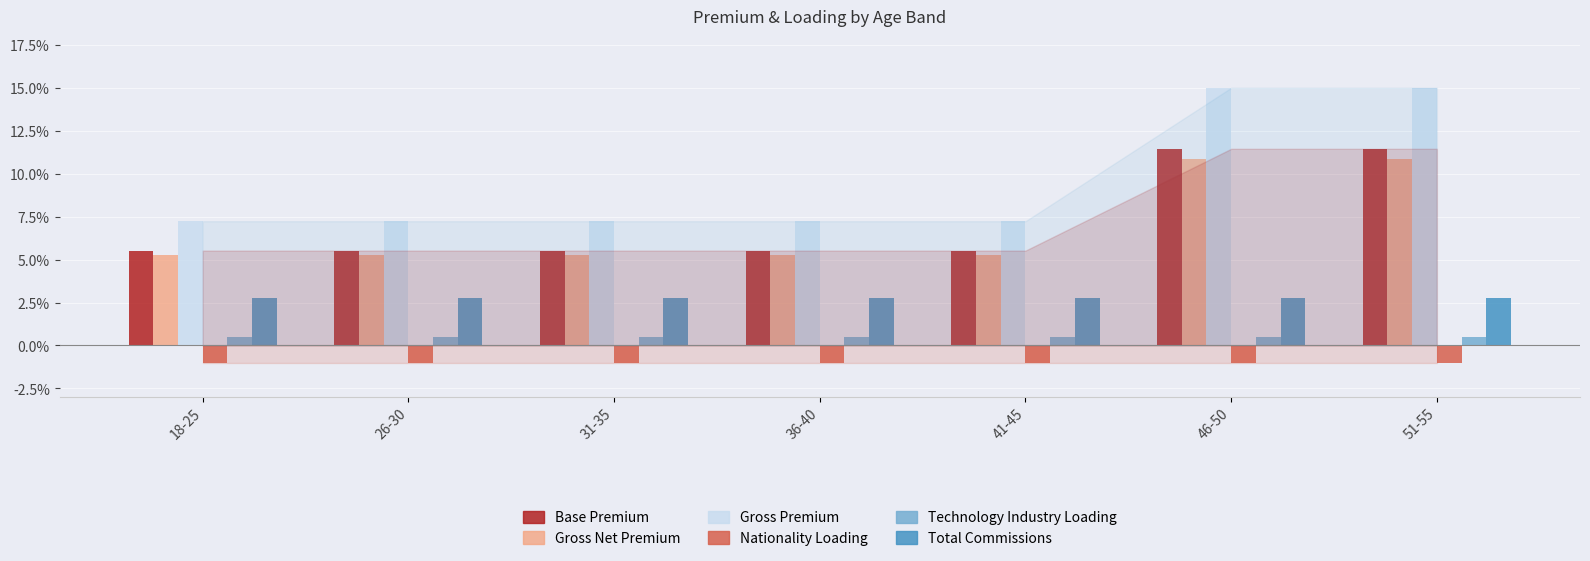

What is the lowest value of the Gross Net Premium series?

5.2